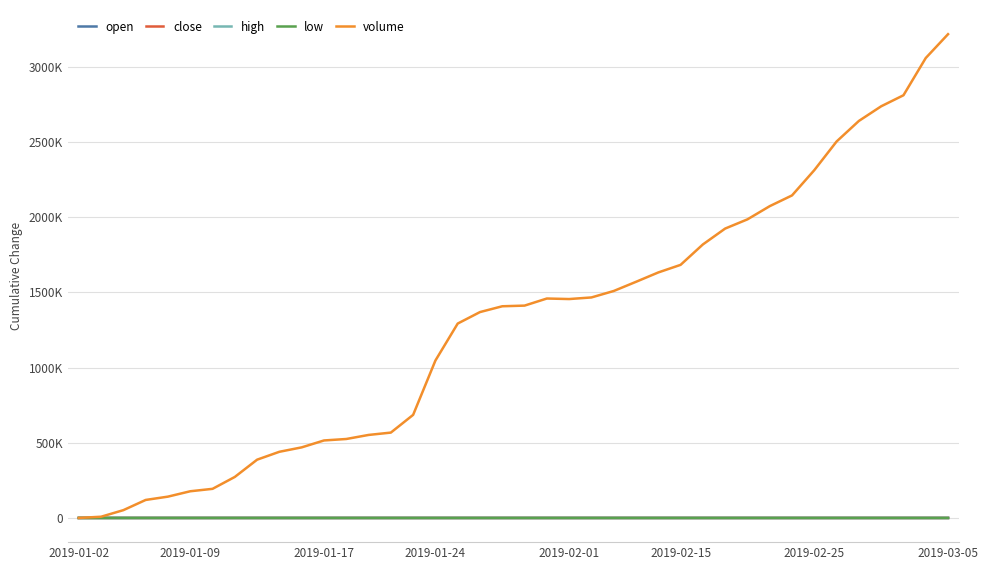

What are all the series names shown in the legend?

open, close, high, low, volume